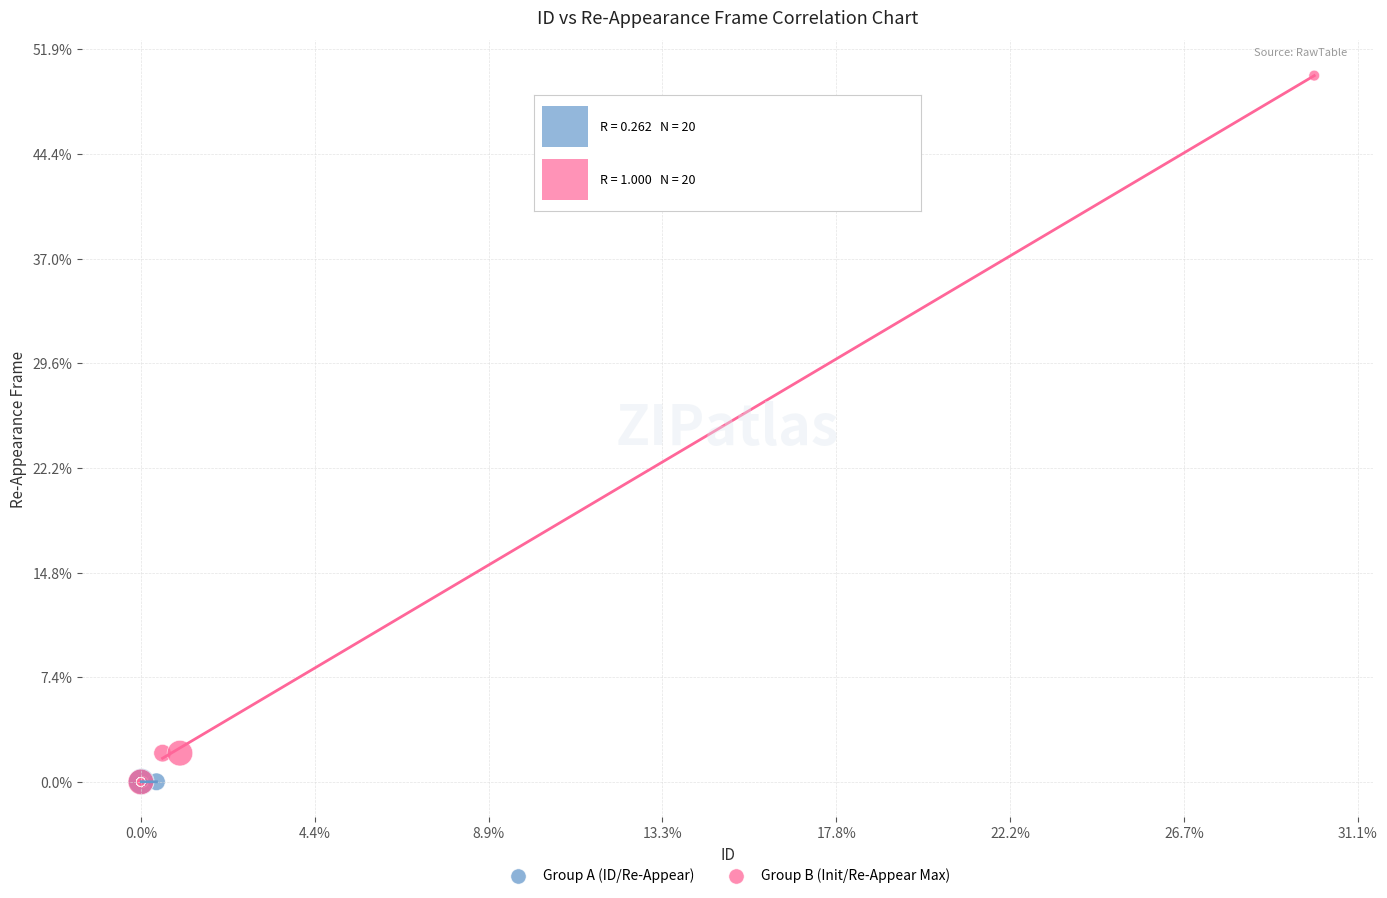

What are all the series names shown in the legend?

Group A (ID/Re-Appear), Group B (Init/Re-Appear Max)